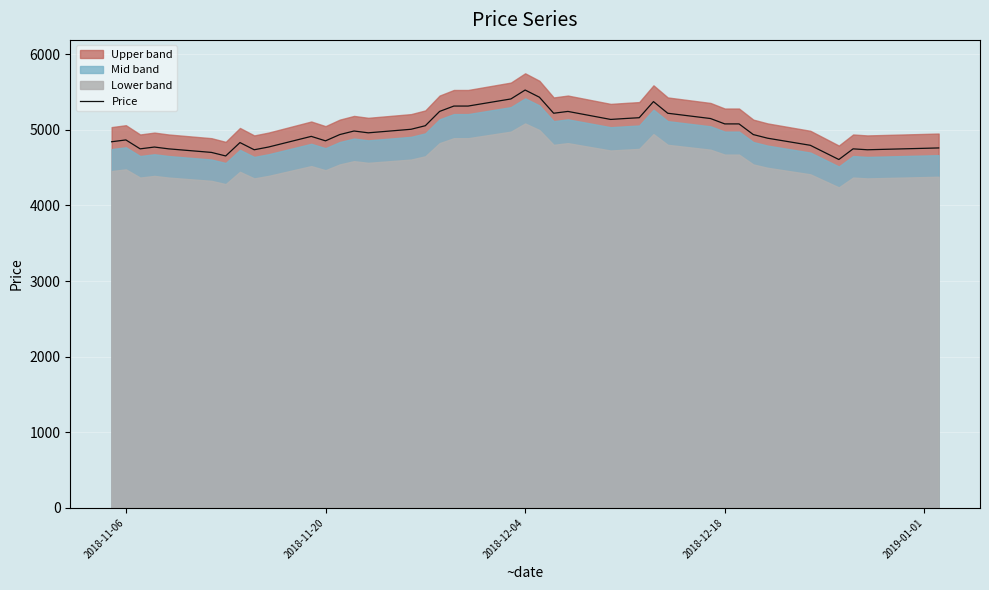

Reading left to right, transcribe all the data shown in this chart.

4842	4866	4748	4772	4748	4701	4654	4831	4736	4772	4913	4854	4937	4984	4960	5007	5054	5243	5314	5314	5408	5526	5431	5219	5243	5137	5149	5160	5373	5219	5149	5078	5078	4937	4889	4795	4607	4748	4736	4760